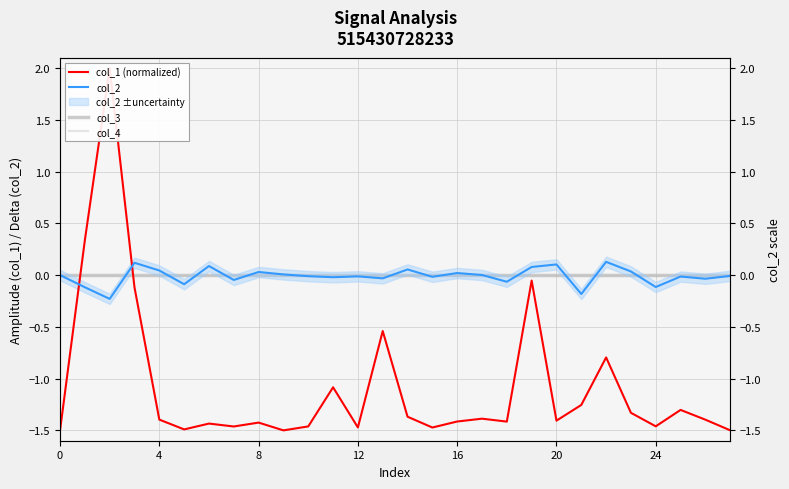

True or false: col_1 (normalized) and col_4 intersect in this chart.

True